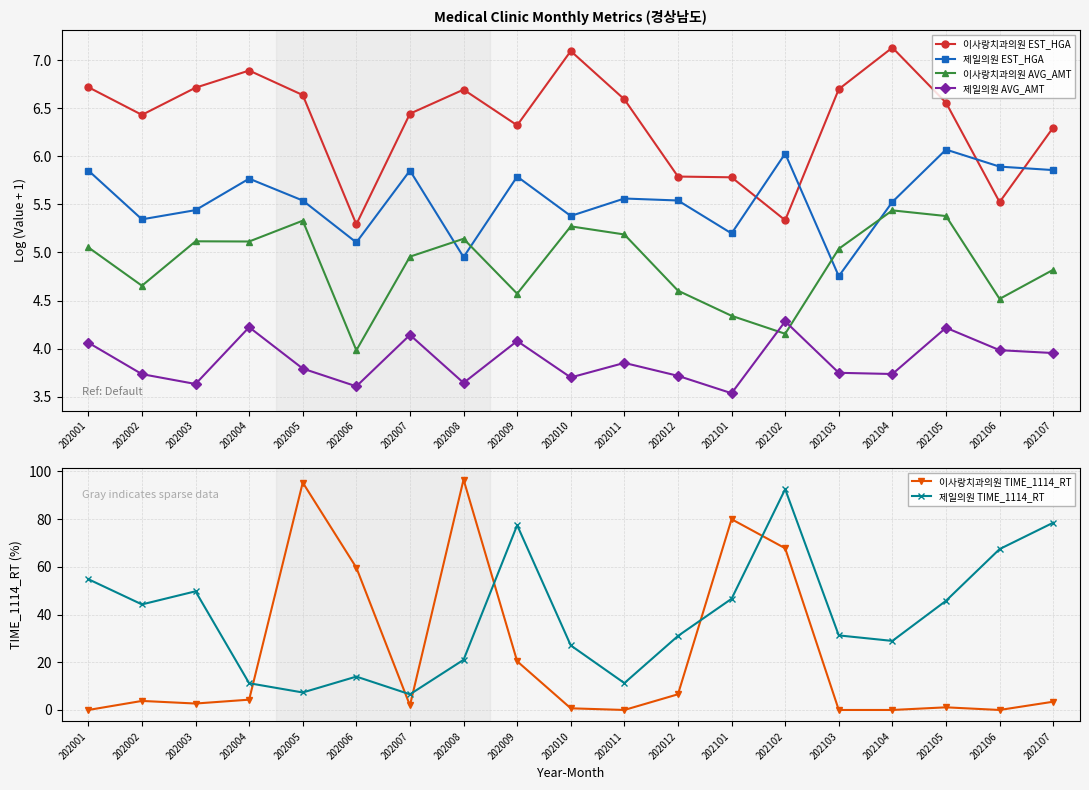

Where do 이사랑치과의원 AVG_AMT and 제일의원 EST_HGA first cross each other?

202007 and 202008